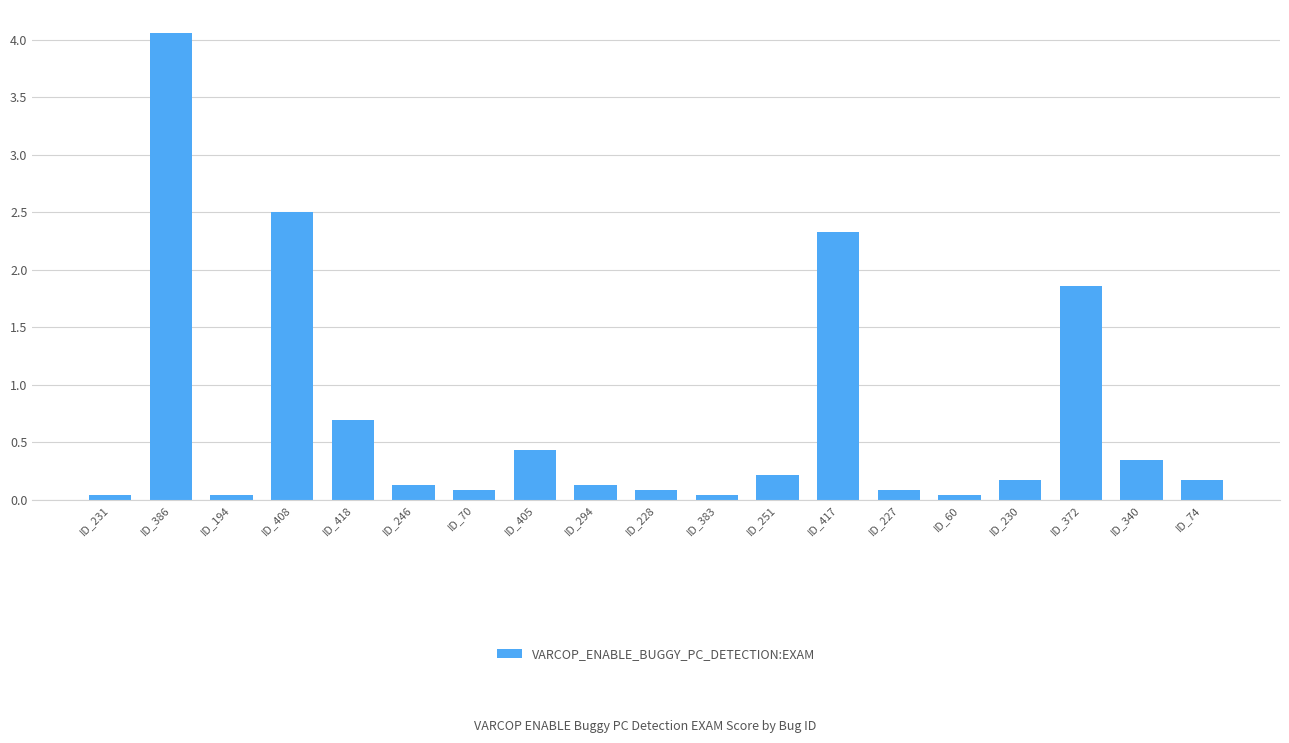

What is the change in value from ID_194 to ID_417?

+2.3